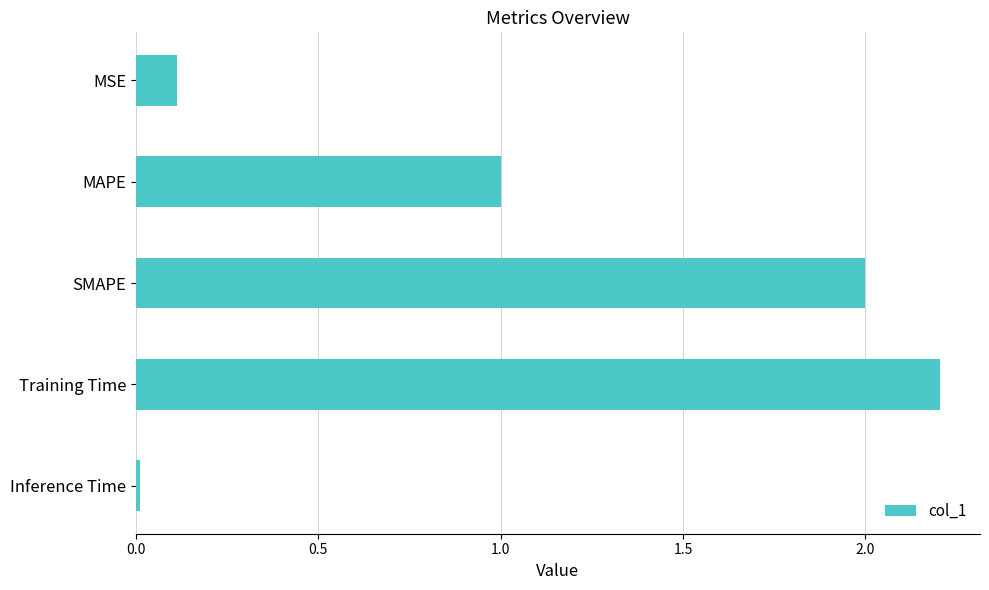

What is the difference between the second highest and second lowest values?

1.9